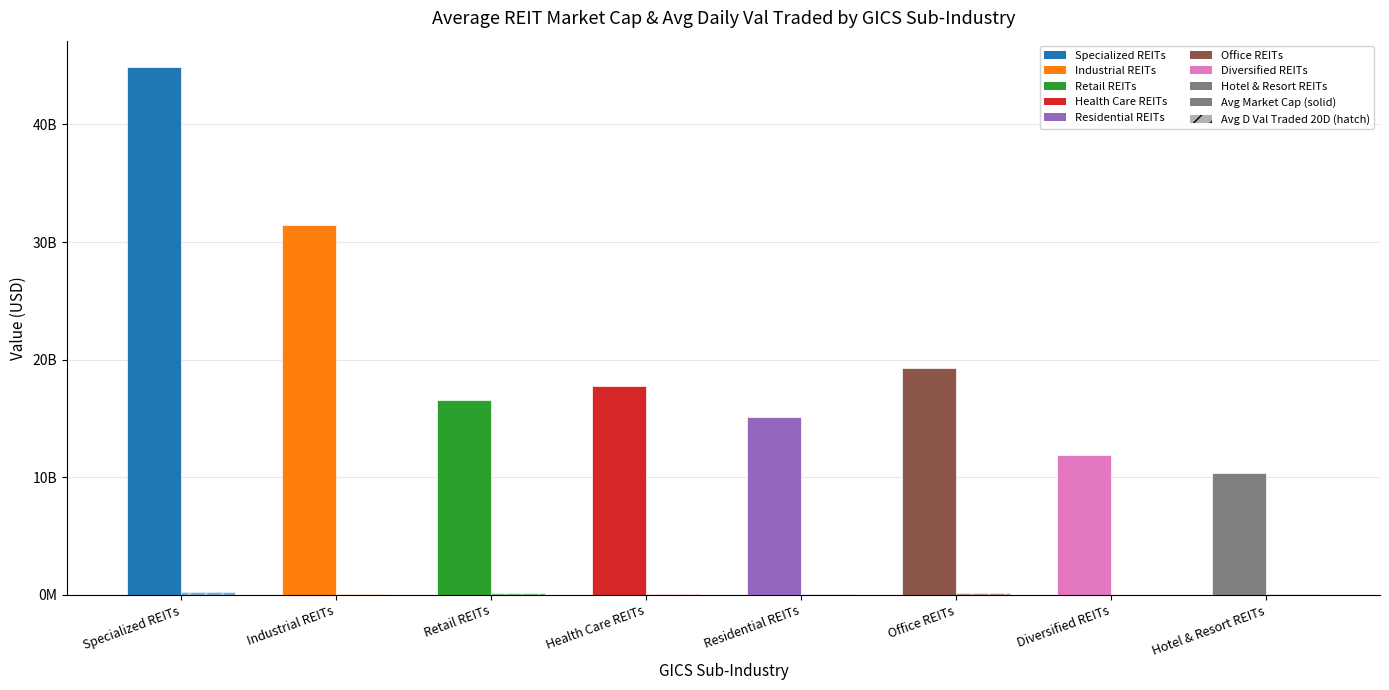

Reading right to left, what are all the values shown in this chart?

Avg Market Cap: Hotel & Resort REITs=10349683200.0	Diversified REITs=11919139840.0	Office REITs=19327386624.0	Residential REITs=15139927552.0	Health Care REITs=17751602688.0	Retail REITs=16544590165.3	Industrial REITs=31462769408.0	Specialized REITs=44882208512.0
Avg D Val Traded 20D: Hotel & Resort REITs=90634220.0	Diversified REITs=35798405.0	Office REITs=123389192.0	Residential REITs=107847419.0	Health Care REITs=115608882.0	Retail REITs=160070041.0	Industrial REITs=110758386.5	Specialized REITs=280782953.0